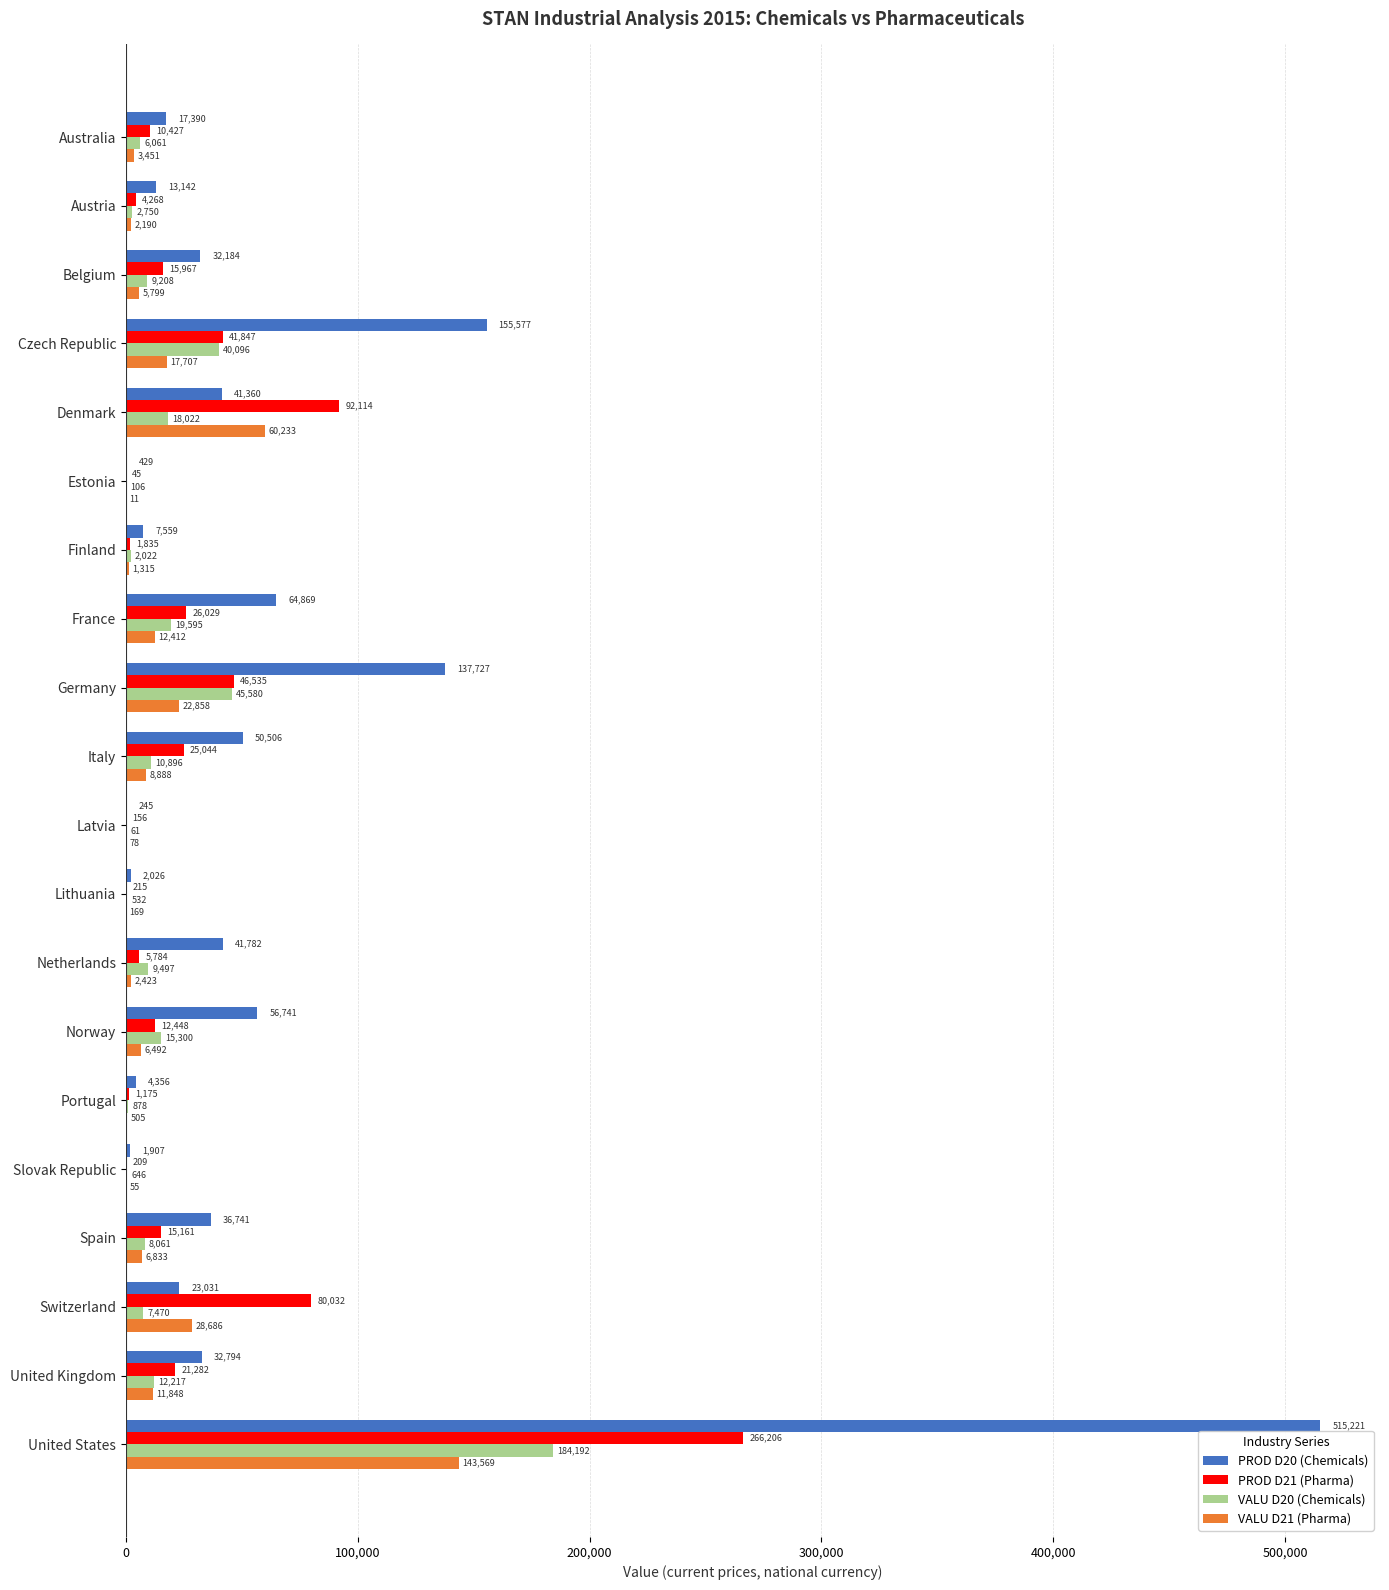

What is the approximate value of VALU D21 (Pharma) at Lithuania?

169.2